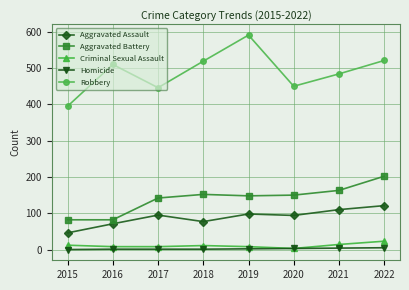

Count the Homicide values in the range 1 to 4.

6